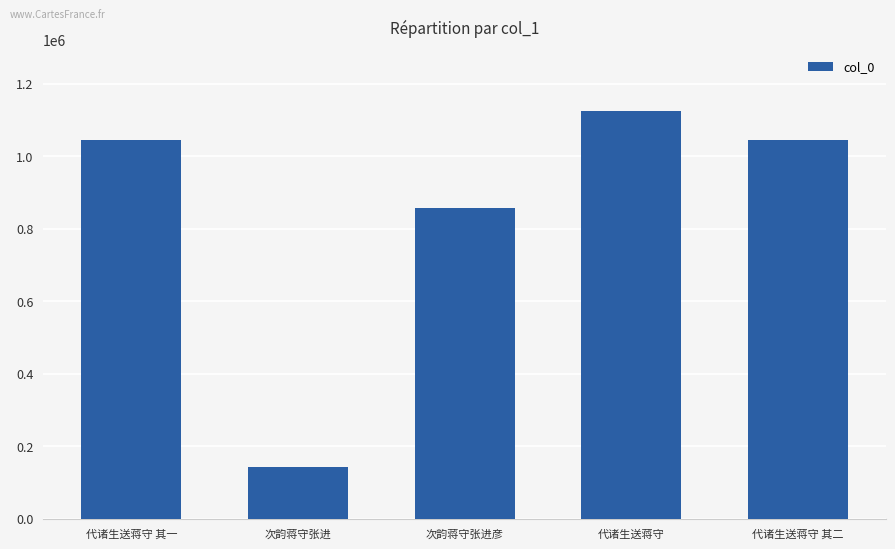

Does the chart contain stacked bars?

No